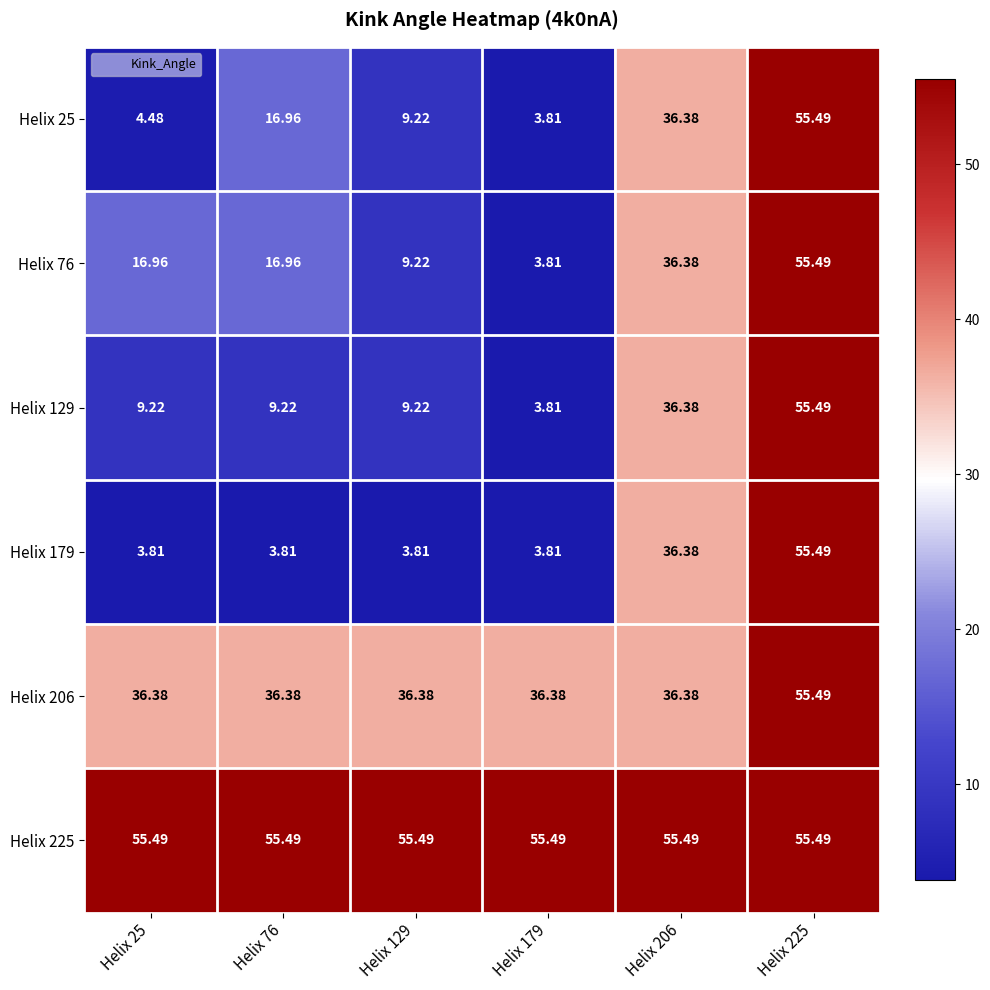

What is the spread (max minus min) of values at Helix 129?

51.7